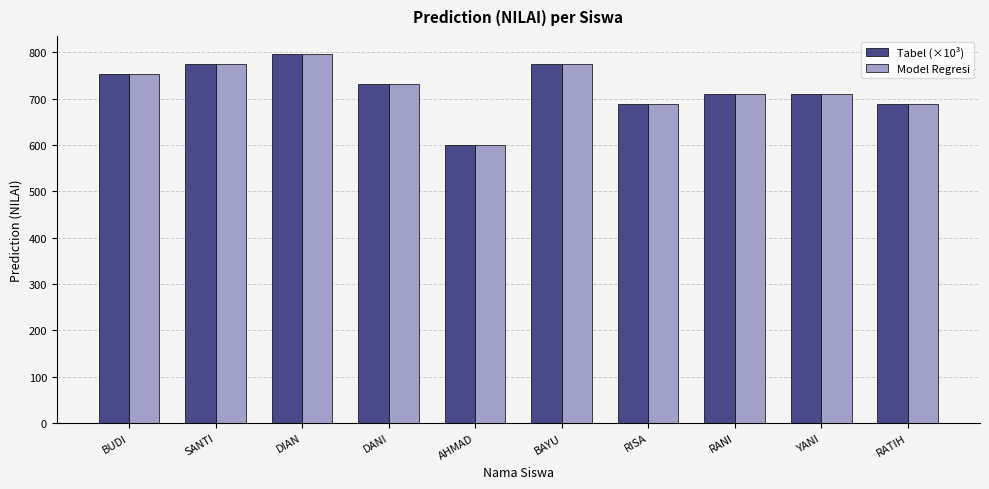

What is the average value of the Tabel (×10³) series?

721.8